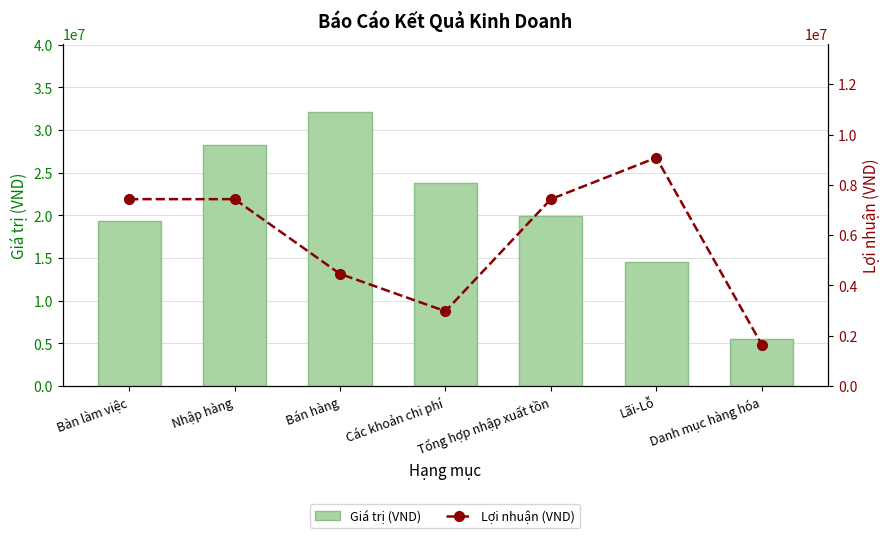

True or false: Lợi nhuận (VND) has a value of 10997484.1 at Nhập hàng.

False